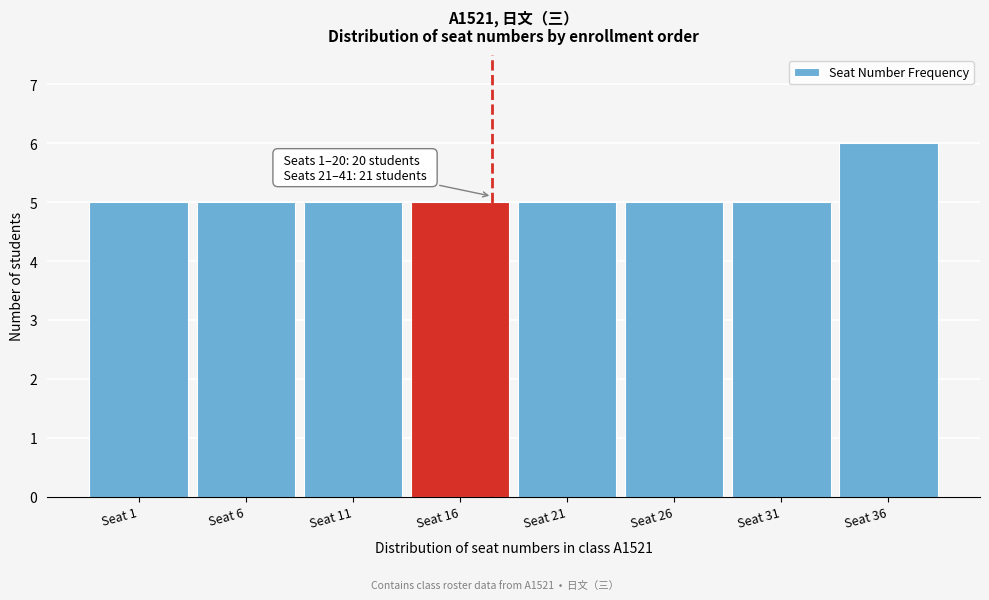

Reading right to left, extract all data points from this chart.

6	5	5	5	5	5	5	5